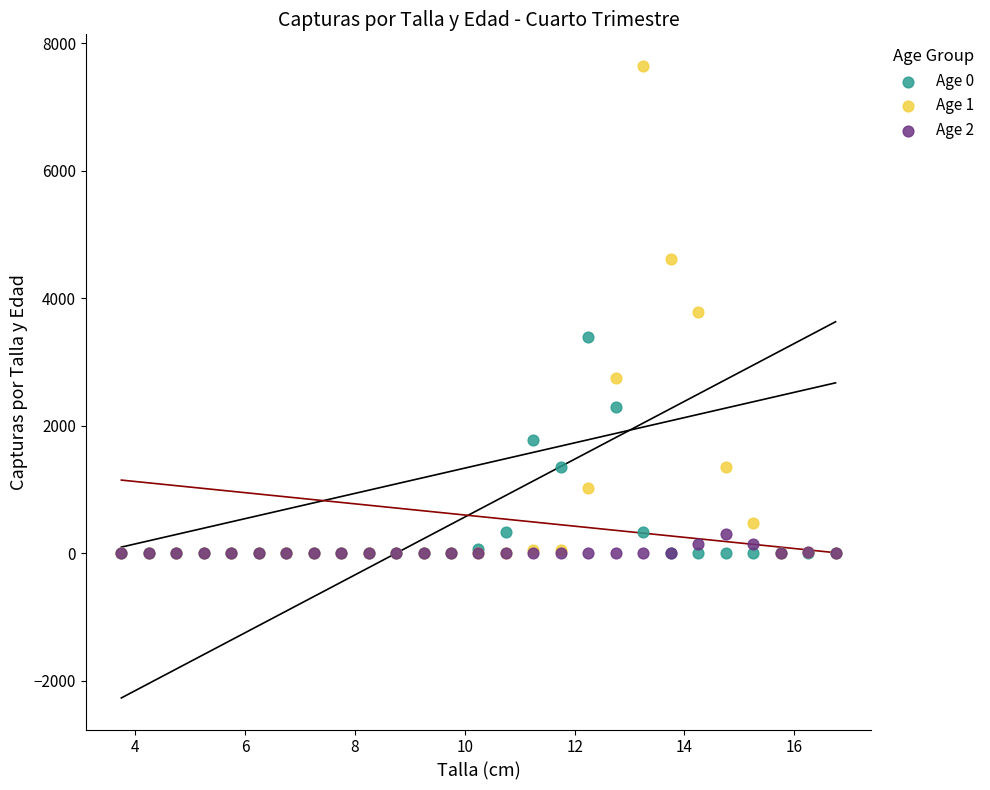

Which series has the largest Y range (max minus min)?

Age 1